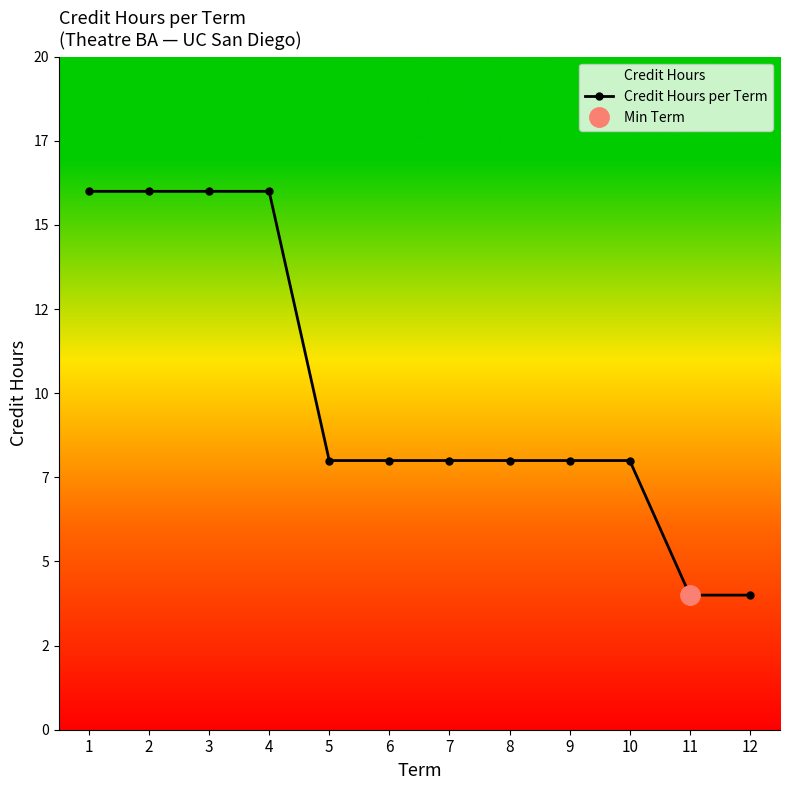

Reading right to left, extract all data points from this chart.

12=4	11=4	10=8	9=8	8=8	7=8	6=8	5=8	4=16	3=16	2=16	1=16